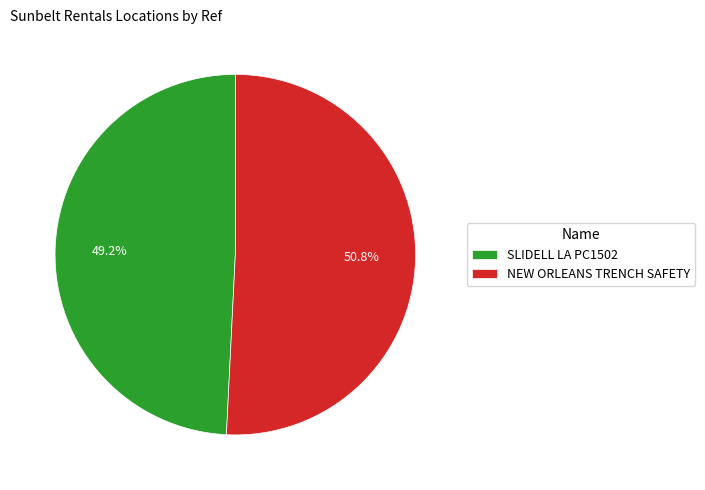

To the nearest percent, what is the difference between the NEW ORLEANS TRENCH SAFETY and SLIDELL LA PC1502 slice percentages?

2%